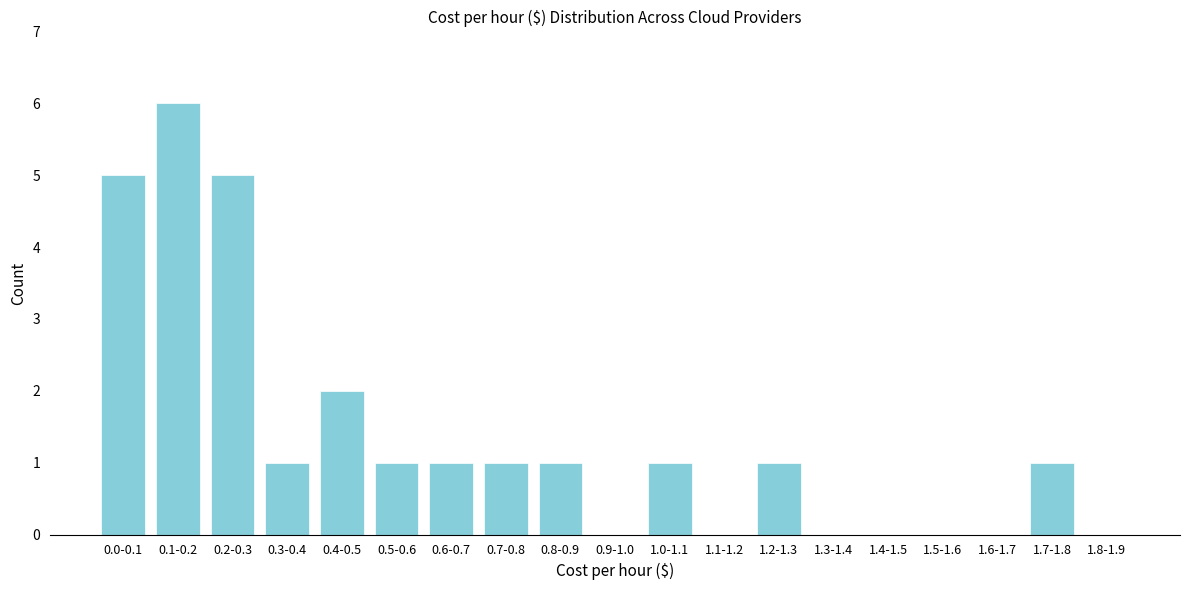

Reading left to right, extract all data points from this chart.

0.0-0.1=5	0.1-0.2=6	0.2-0.3=5	0.3-0.4=1	0.4-0.5=2	0.5-0.6=1	0.6-0.7=1	0.7-0.8=1	0.8-0.9=1	0.9-1.0=0	1.0-1.1=1	1.1-1.2=0	1.2-1.3=1	1.3-1.4=0	1.4-1.5=0	1.5-1.6=0	1.6-1.7=0	1.7-1.8=1	1.8-1.9=0